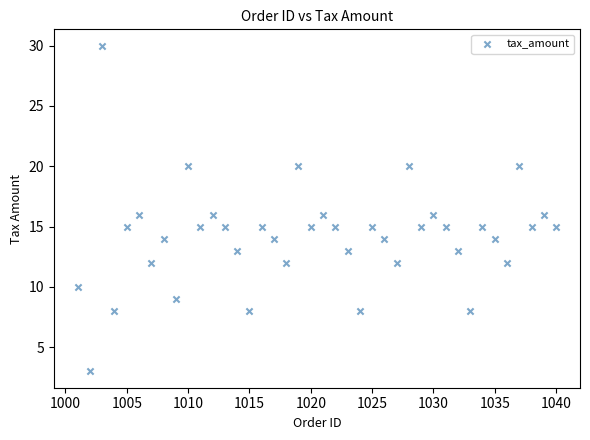

What is the range of Y values (max minus min)?

27.0